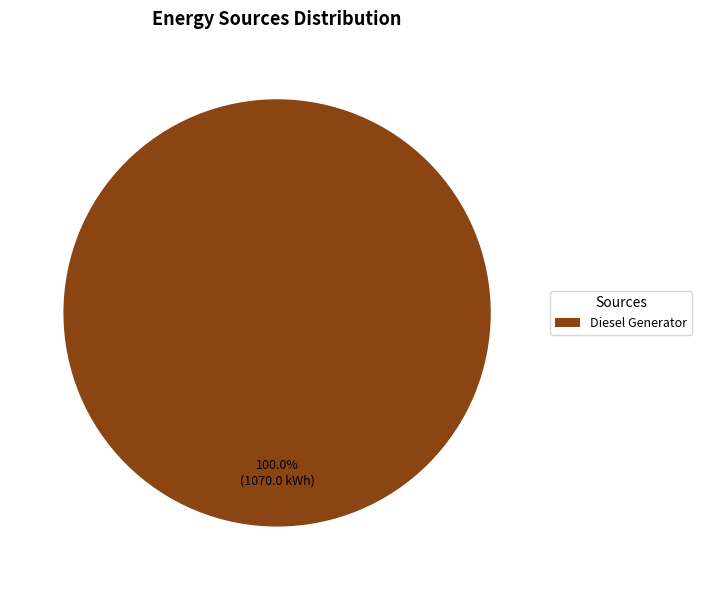

Rank the categories by value from lowest to highest.

Diesel Generator